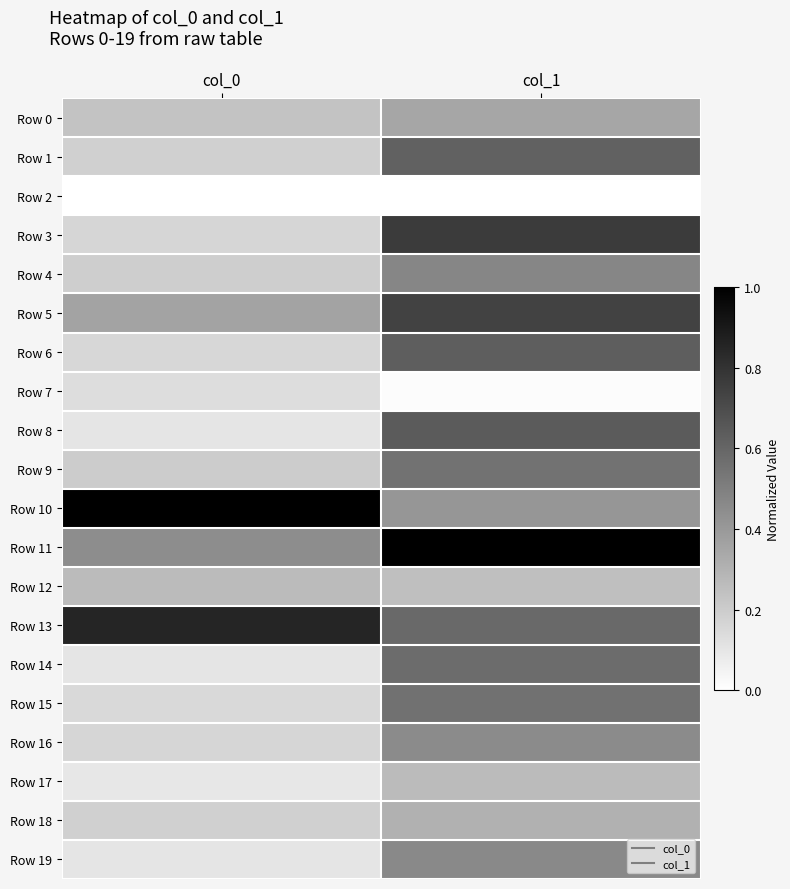

Reading right to left, list all the values displayed in this chart.

Row 0: col_1=0.3	col_0=0.2
Row 1: col_1=0.6	col_0=0.2
Row 2: col_1=0.0	col_0=0.0
Row 3: col_1=0.8	col_0=0.2
Row 4: col_1=0.5	col_0=0.2
Row 5: col_1=0.7	col_0=0.4
Row 6: col_1=0.6	col_0=0.2
Row 7: col_1=0.0	col_0=0.1
Row 8: col_1=0.6	col_0=0.1
Row 9: col_1=0.5	col_0=0.2
Row 10: col_1=0.4	col_0=1.0
Row 11: col_1=1.0	col_0=0.4
Row 12: col_1=0.3	col_0=0.3
Row 13: col_1=0.6	col_0=0.9
Row 14: col_1=0.6	col_0=0.1
Row 15: col_1=0.6	col_0=0.1
Row 16: col_1=0.5	col_0=0.2
Row 17: col_1=0.3	col_0=0.1
Row 18: col_1=0.3	col_0=0.2
Row 19: col_1=0.5	col_0=0.1